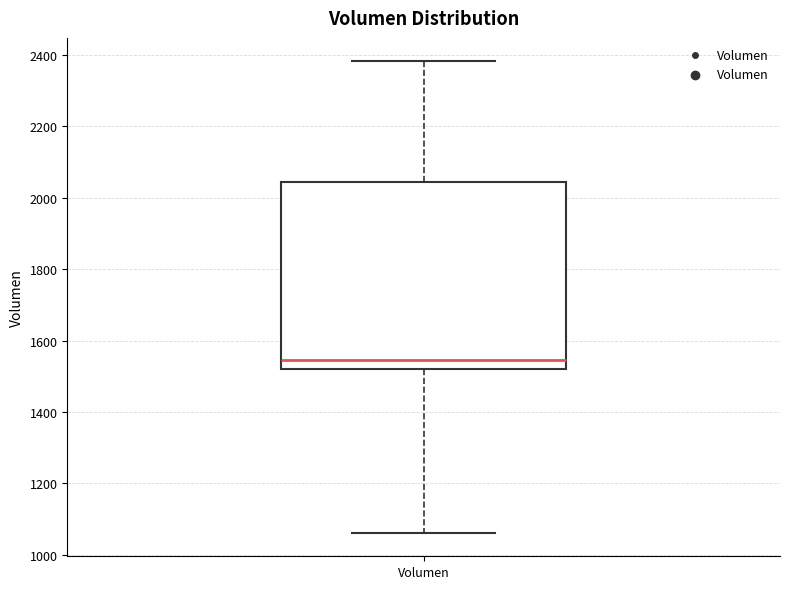

Where does the median line of the box for Volumen sit on the y-axis? The values are not printed on the chart, so give them approximately, as read against the axis.

1540